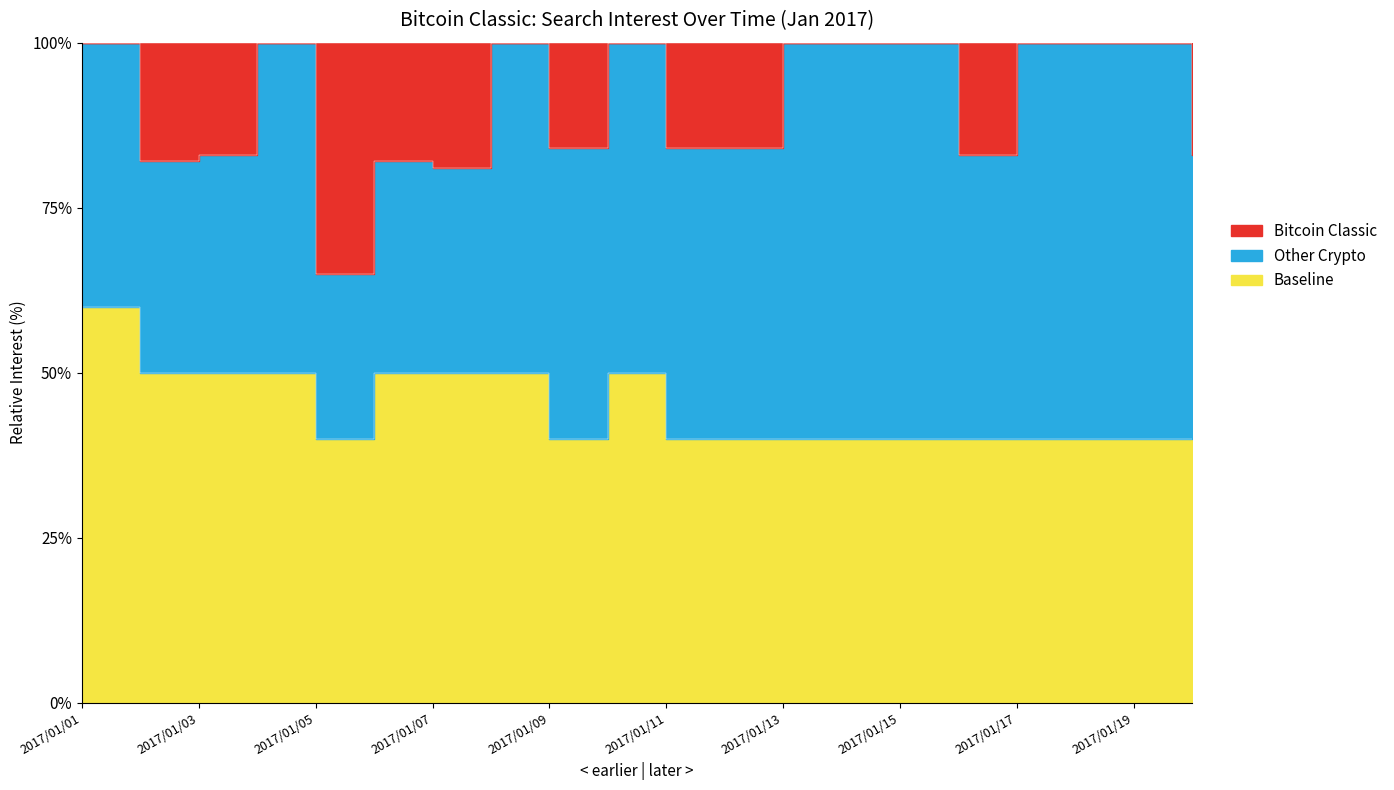

What is the difference between the highest and lowest values at 2017/01/01?

40